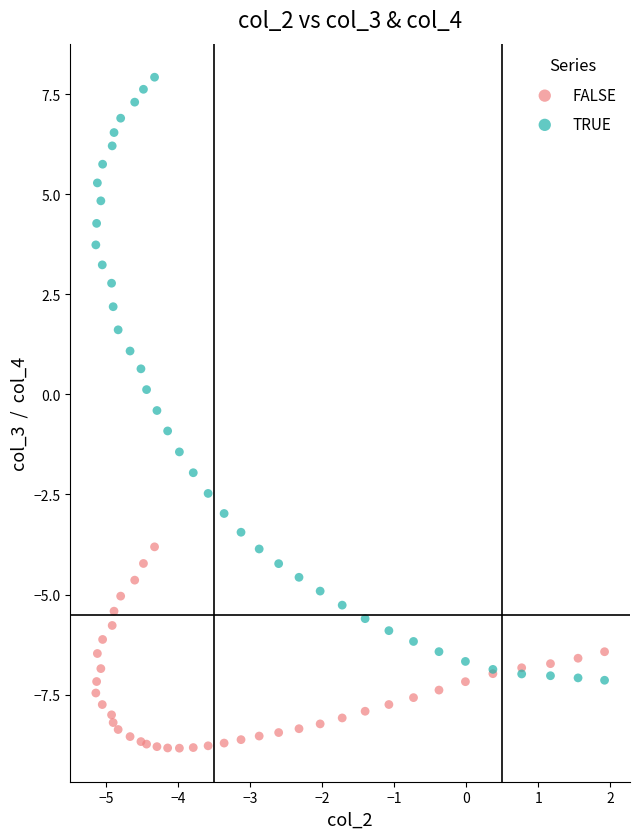

Which series contains the highest Y value?

TRUE